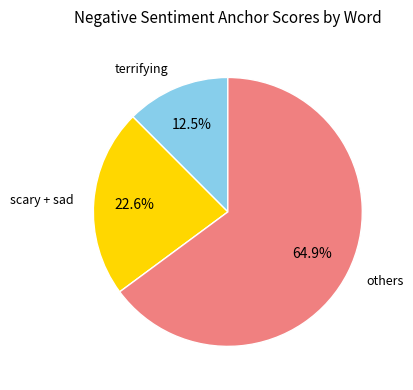

What is the smallest slice in the pie chart?

terrifying